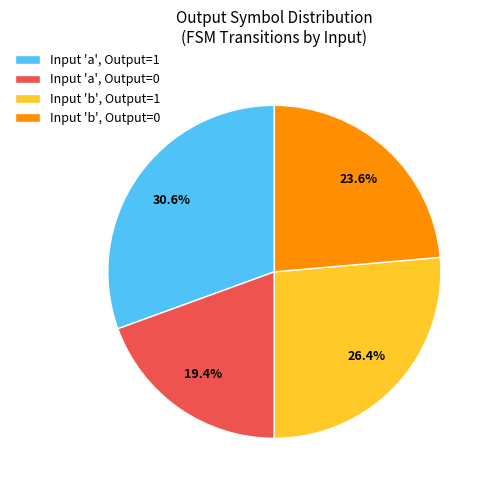

Is there any slice that represents more than half of the pie?

No